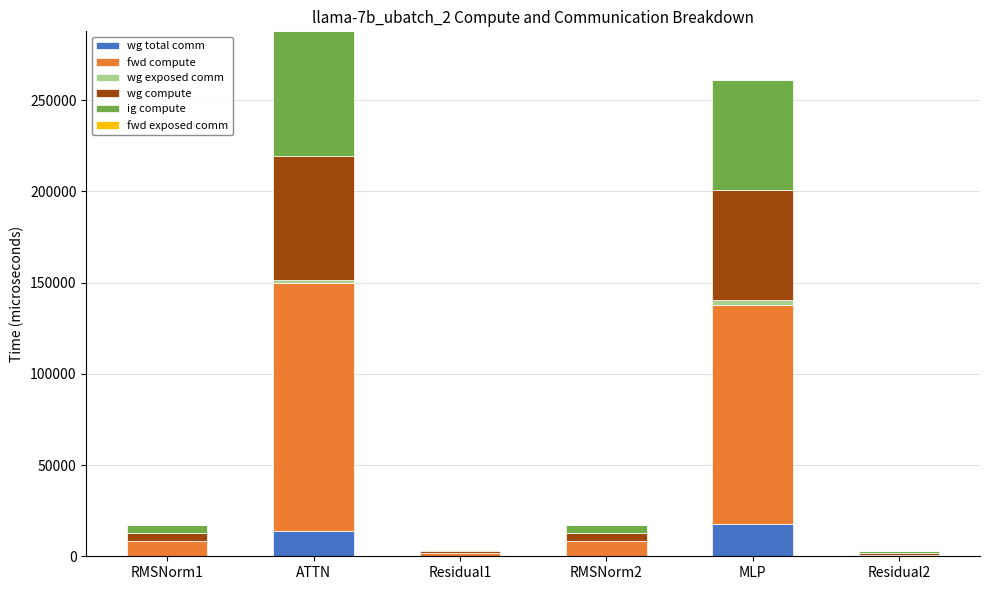

What is the highest value of the wg total comm series?

17550.6